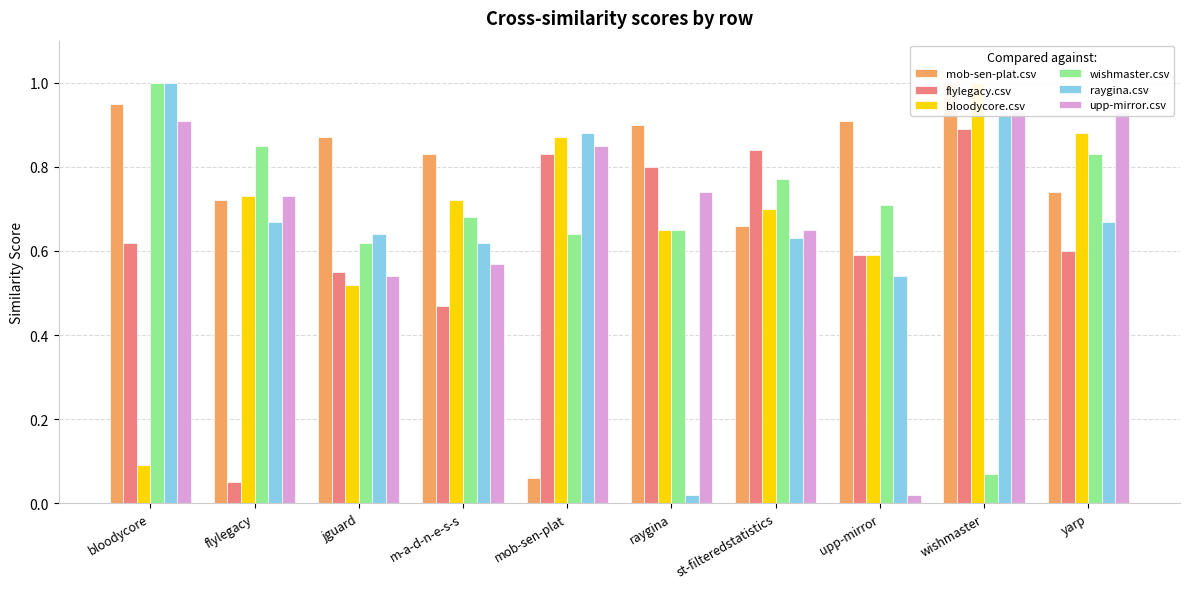

At how many categories does at least one series exceed 0?

10